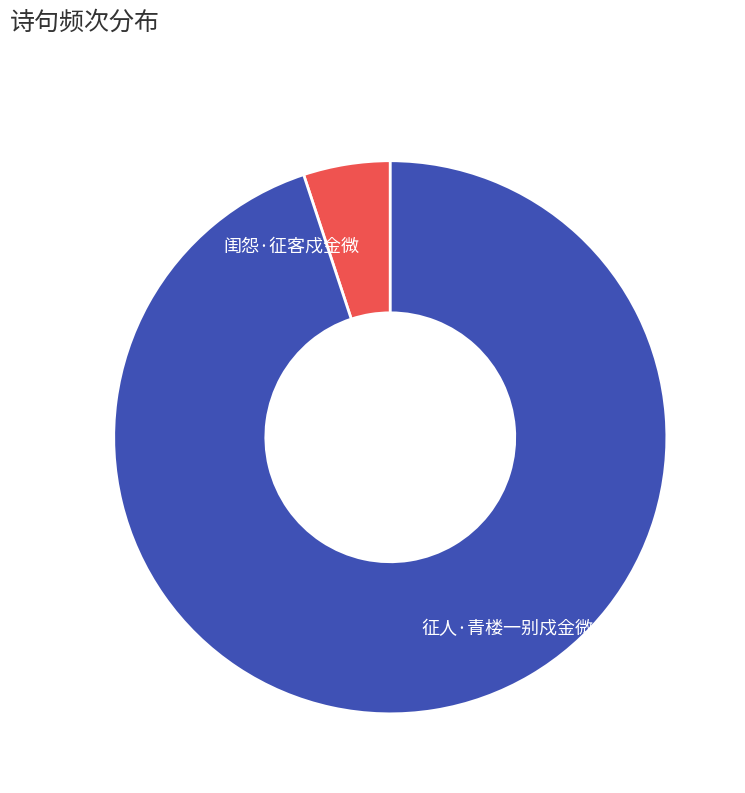

Is 闺怨·征客戍金微 the majority of the pie?

No